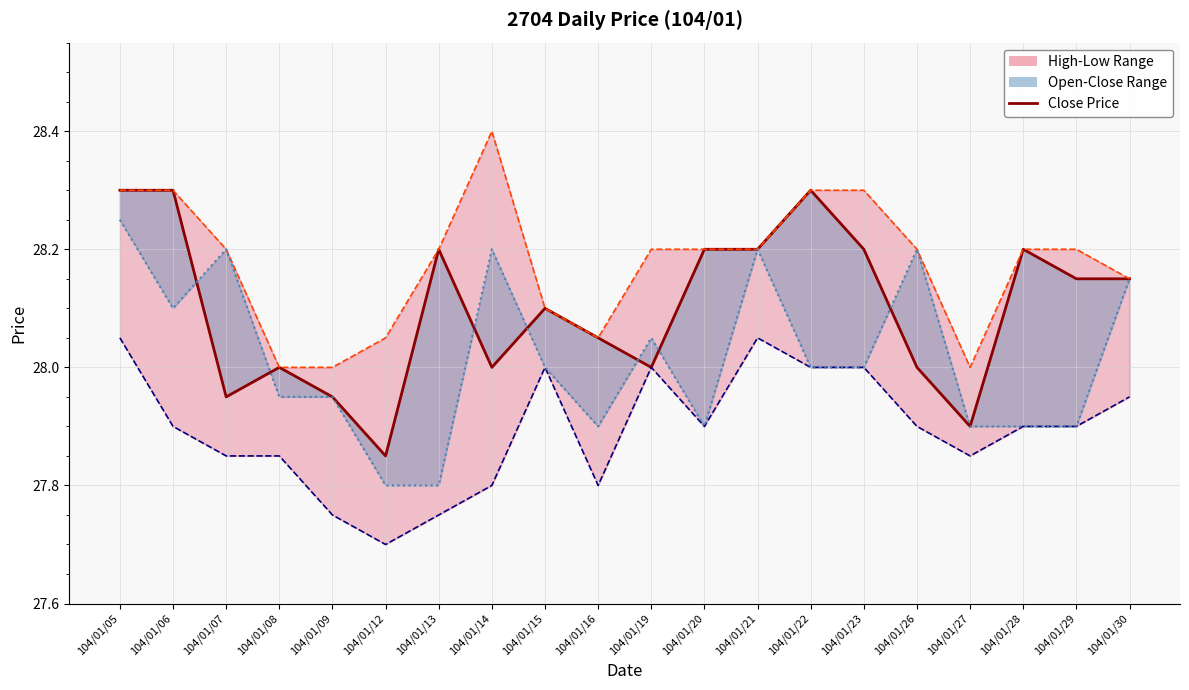

List the labels in order of value, smallest first.

104/01/12, 104/01/27, 104/01/07, 104/01/09, 104/01/08, 104/01/14, 104/01/19, 104/01/26, 104/01/16, 104/01/15, 104/01/29, 104/01/30, 104/01/13, 104/01/20, 104/01/21, 104/01/23, 104/01/28, 104/01/05, 104/01/06, 104/01/22